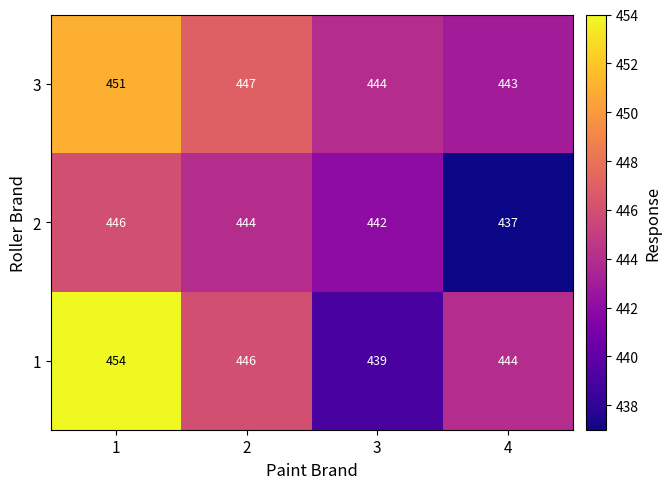

What is the difference between the highest and lowest values at 2?

3